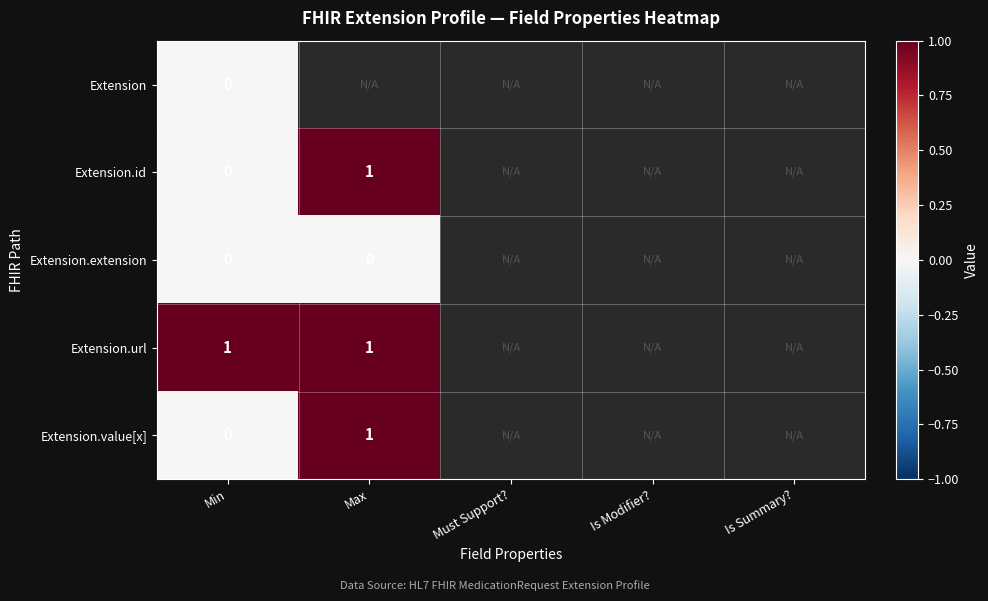

Is the value of Extension.id at Max greater than the value of Extension.extension at Max?

Yes